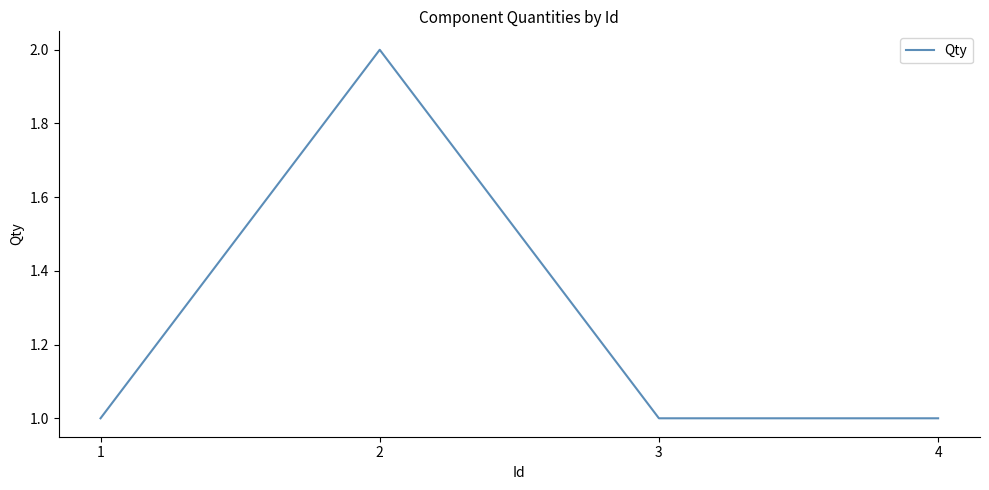

What is the sum of all values?

5